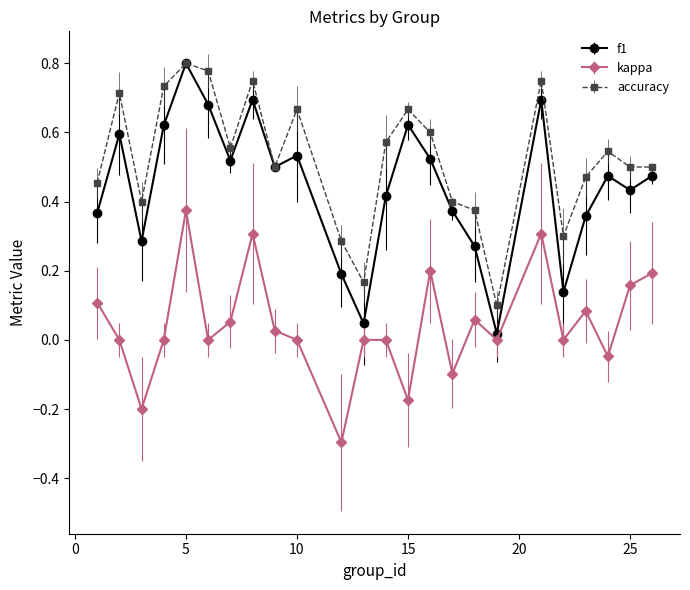

List the series in order of their overall mean, highest first.

accuracy, f1, kappa